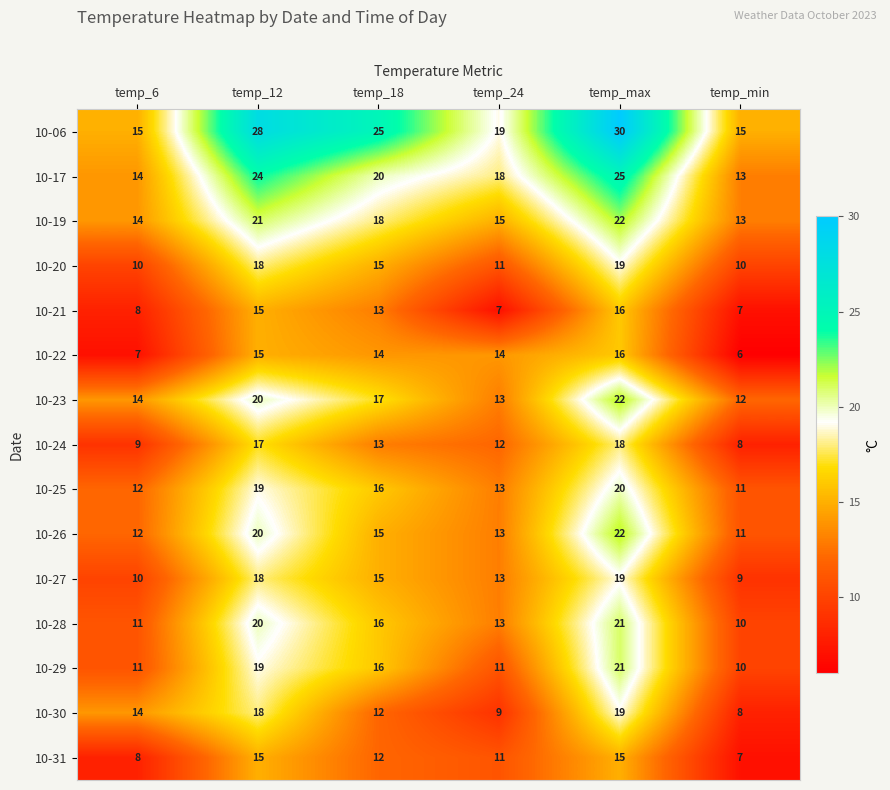

List the labels in order of 10-26 value, smallest first.

temp_min, temp_6, temp_24, temp_18, temp_12, temp_max